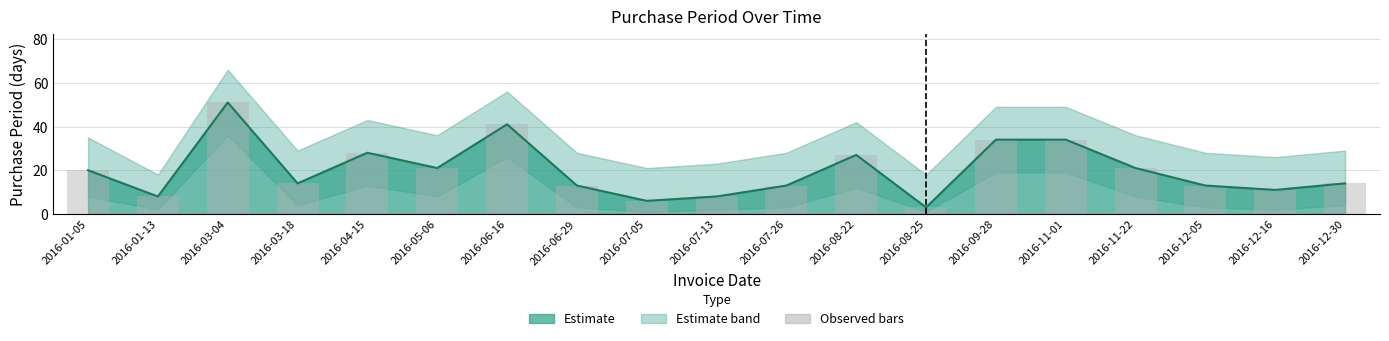

Is it true that the value at 2016-08-25 is 5?

False